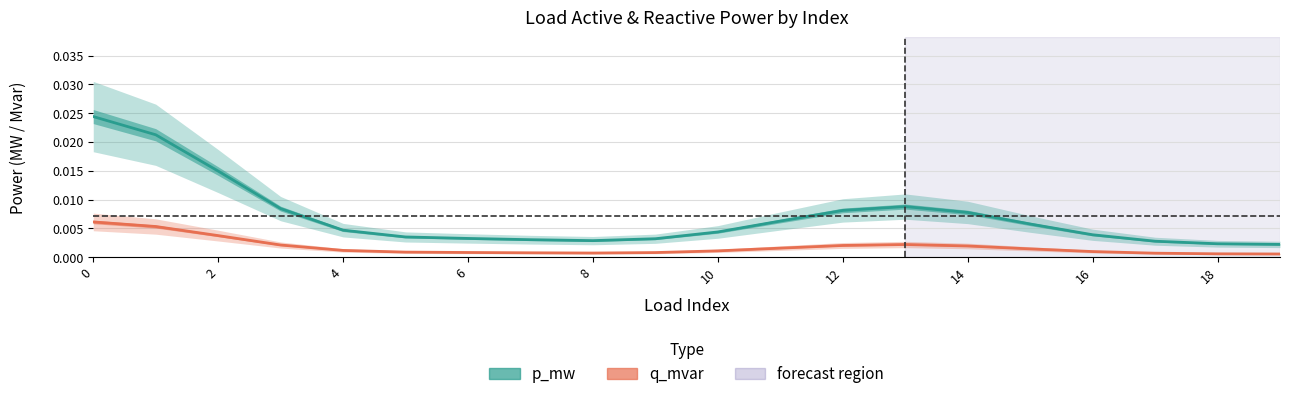

Does the chart display data point markers on the line(s)?

No